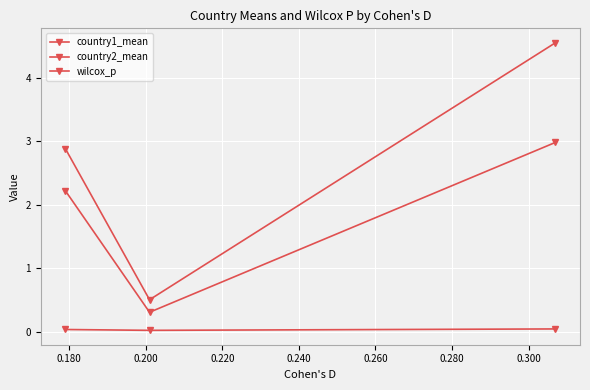

What is the average value of the country1_mean series?

2.6